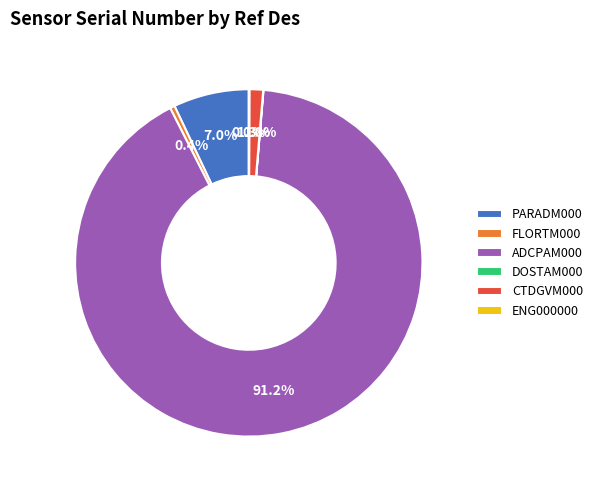

Approximately how many times larger is the value at PARADM000 compared to FLORTM000?

16.0